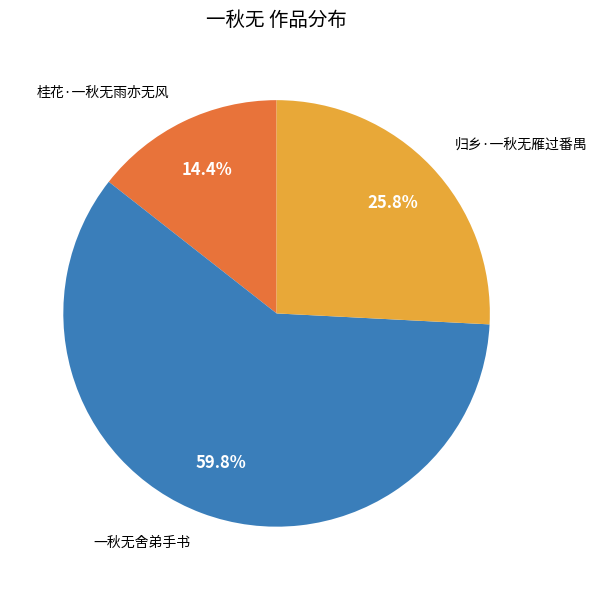

What is the ratio of the value at 归乡·一秋无雁过番禺 to the value at 桂花·一秋无雨亦无风?

1.8